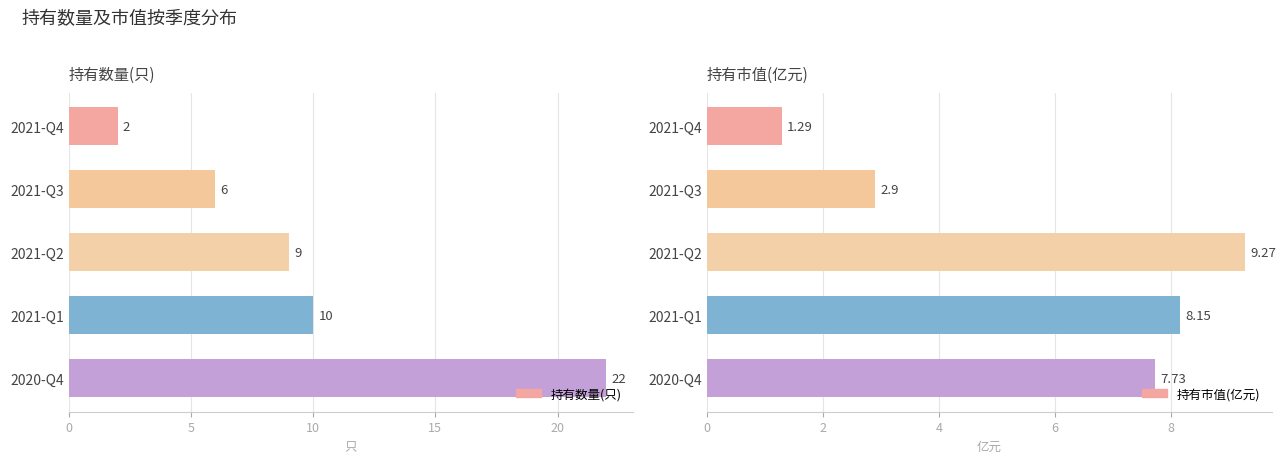

Which has a higher value, 2021-Q3 or 2021-Q1?

2021-Q1